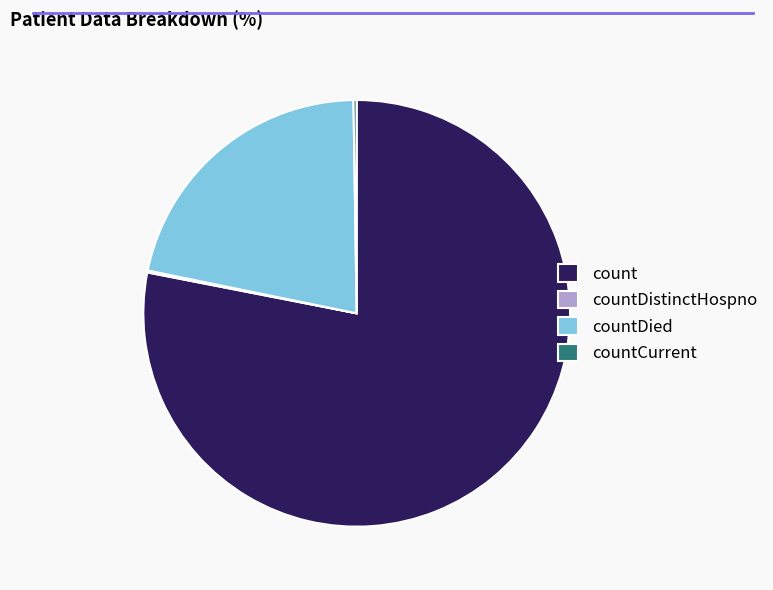

Which slice is the largest?

count